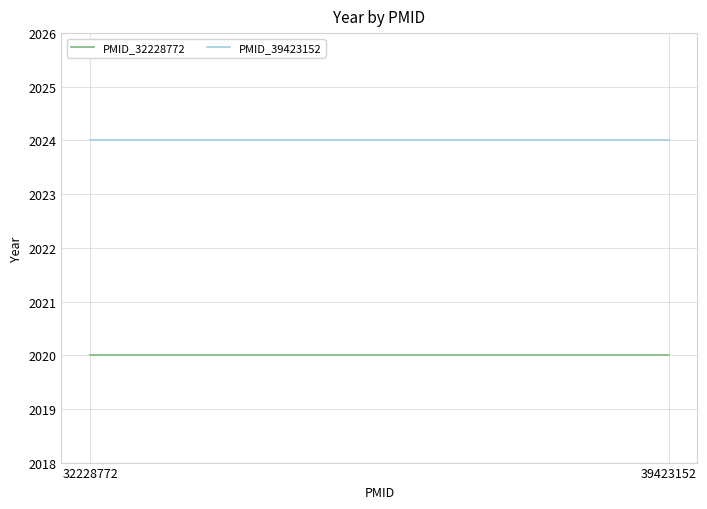

What is the highest value of the PMID_32228772 series?

2020